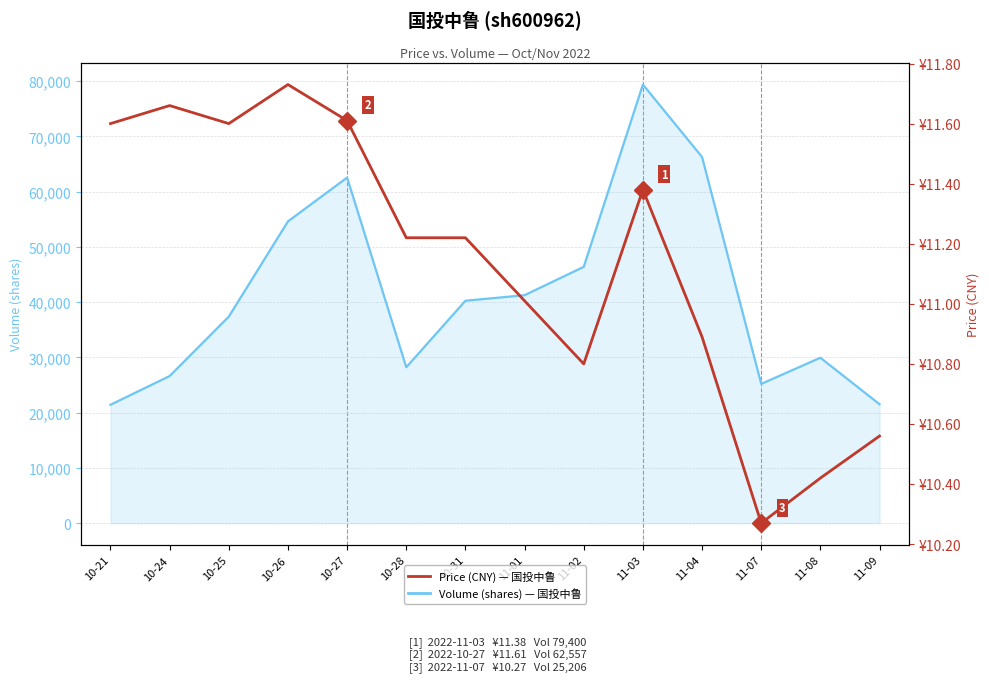

How many lines are shown in the chart?

2